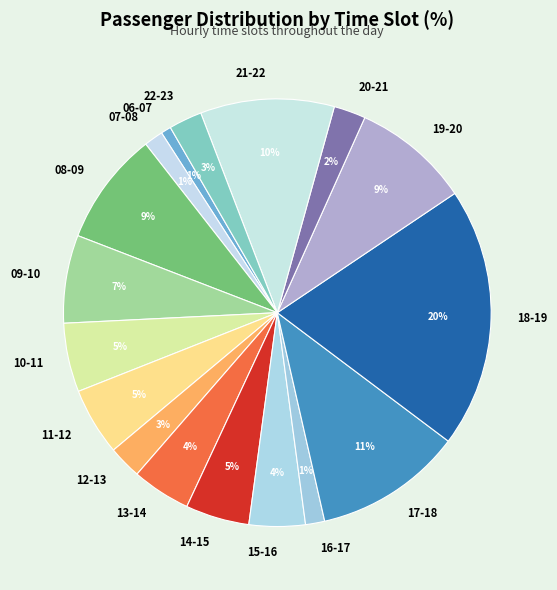

How many segments does this pie chart have?

17